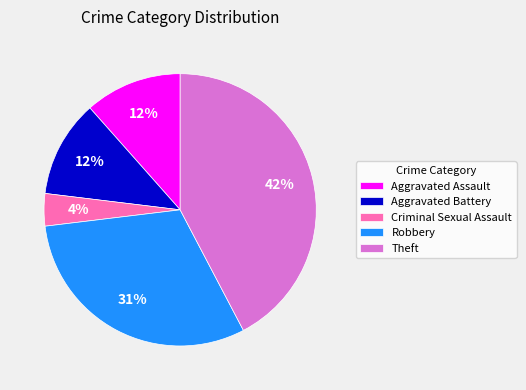

To the nearest percent, what is the difference between the Robbery and Criminal Sexual Assault slice percentages?

27%